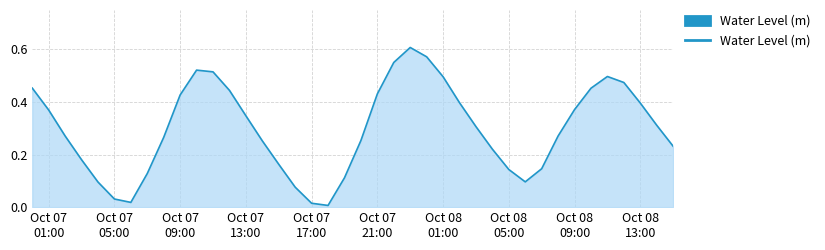

How many lines are shown in the chart?

1